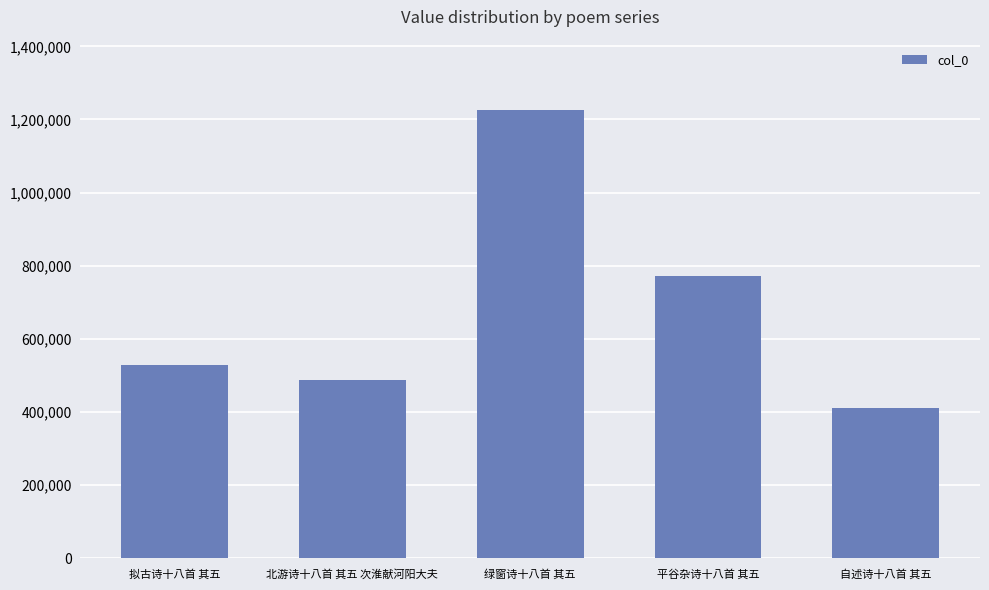

List the labels in order of value, smallest first.

自述诗十八首 其五, 北游诗十八首 其五 次淮献河阳大夫, 拟古诗十八首 其五, 平谷杂诗十八首 其五, 绿窗诗十八首 其五